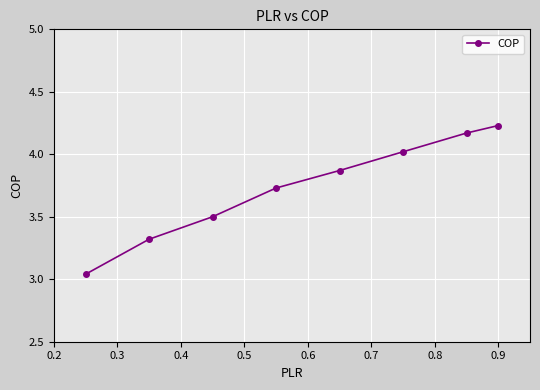

True or false: there are more than 2 points higher than both neighbors.

False